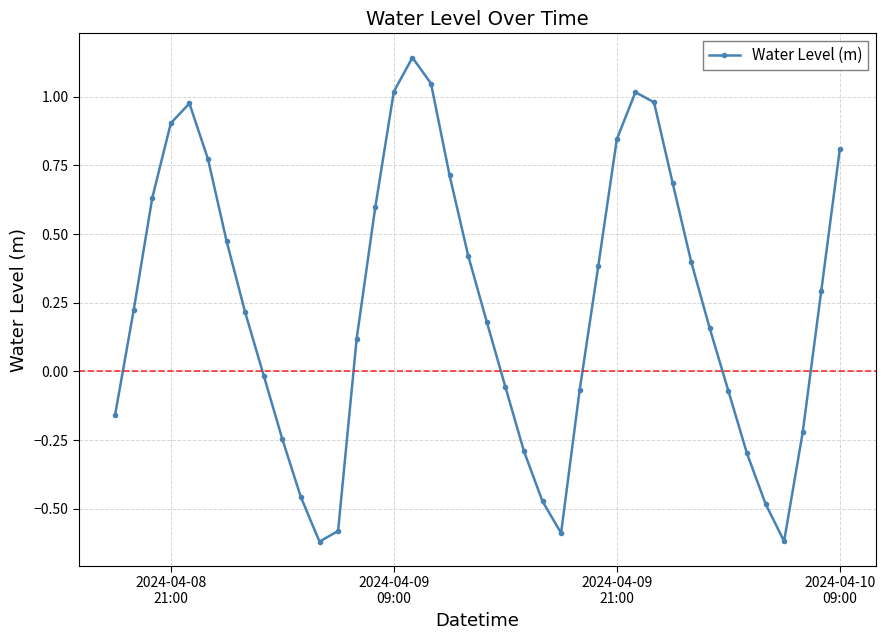

How many lines are shown in the chart?

1